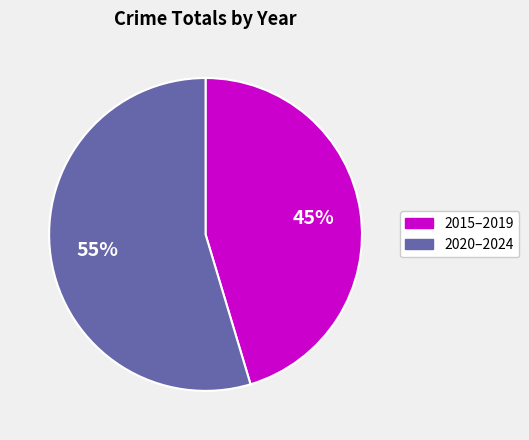

To the nearest percent, what is the average slice percentage?

50%